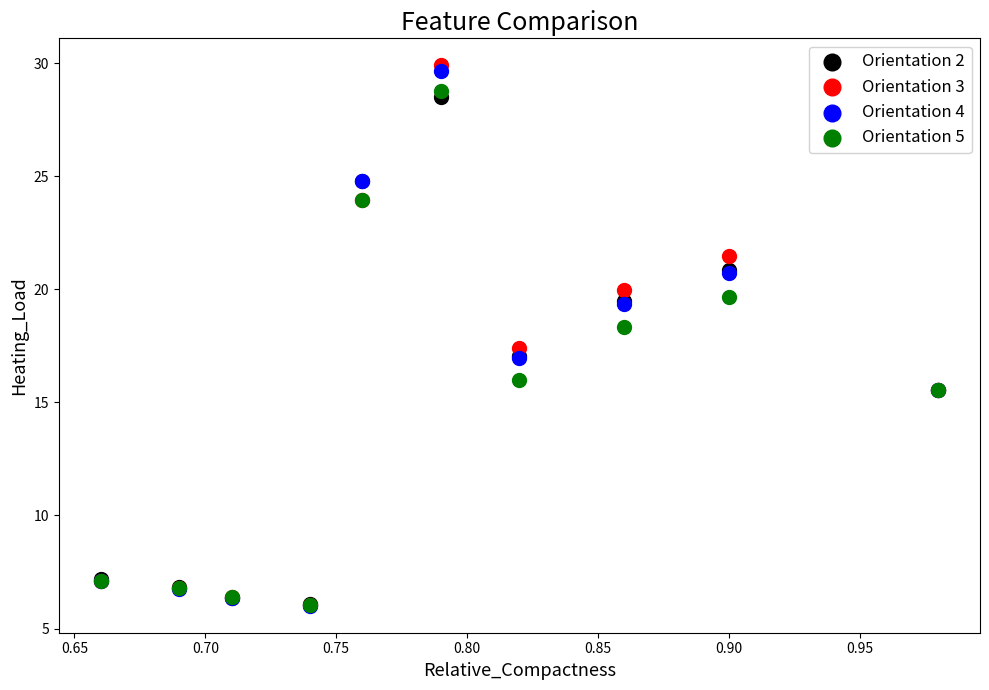

Which series reaches the maximum Y coordinate?

Orientation 3